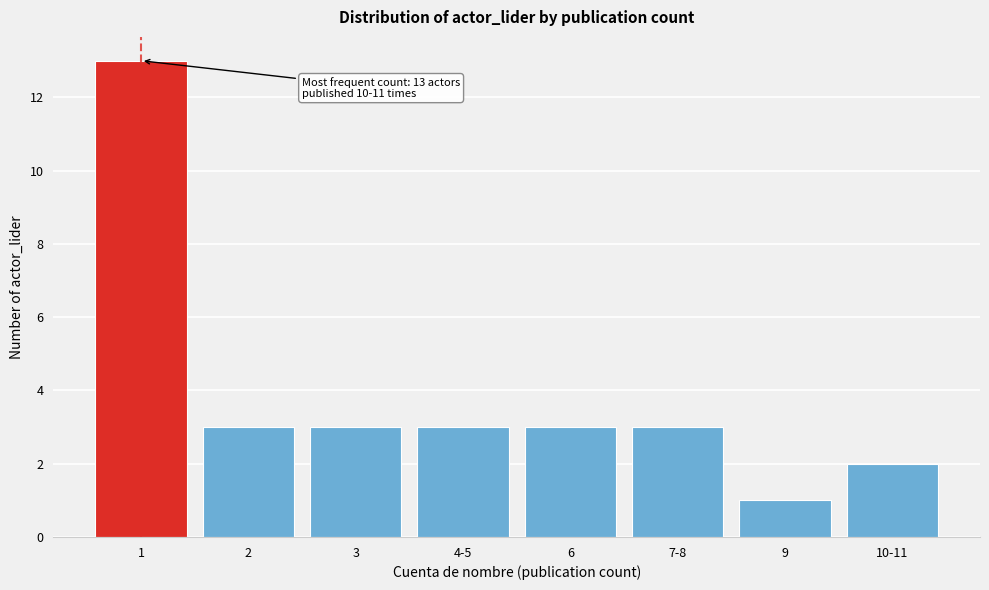

Reading left to right, extract all data points from this chart.

13	3	3	3	3	3	1	2